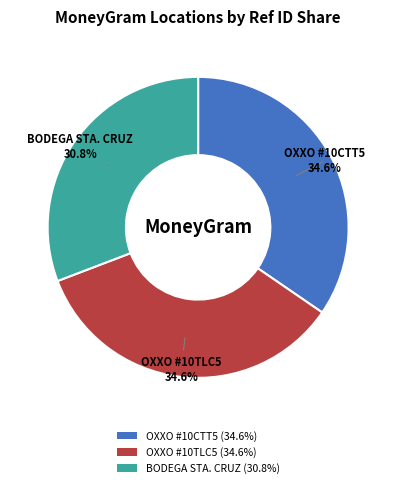

What is the ratio of the value at OXXO #10CTT5 to the value at OXXO #10TLC5?

1.0